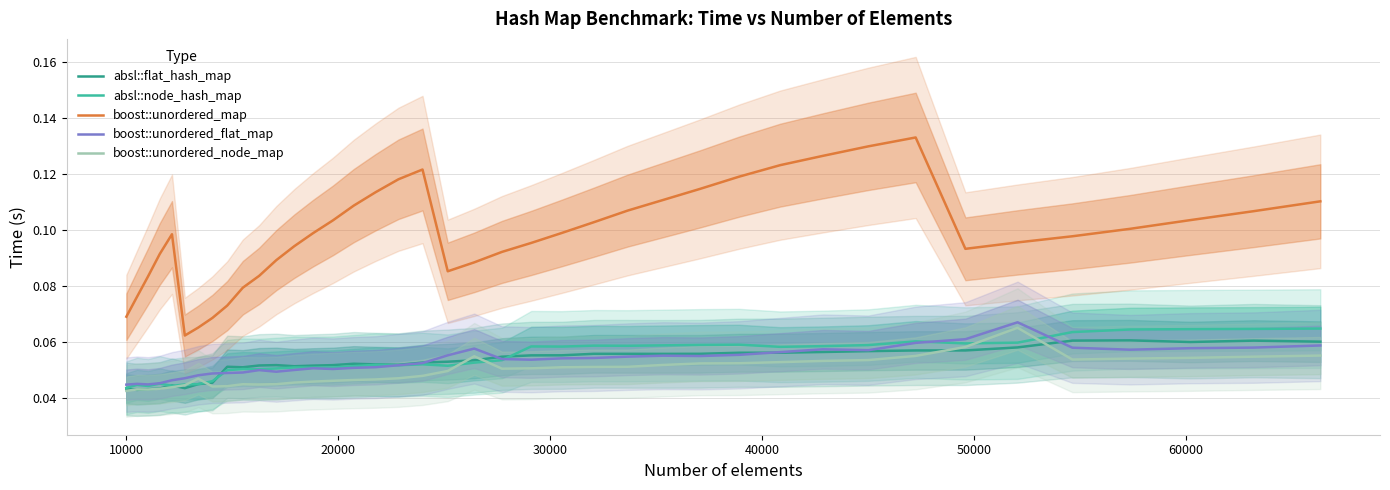

True or false: boost::unordered_map and absl::node_hash_map cross at least once.

False